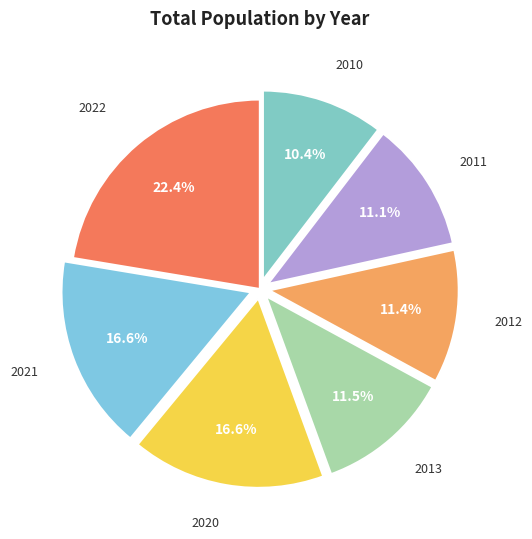

Combined, what portion of the pie is 2021 and 2012?

28.0%